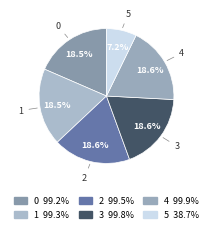

Which slice is the smallest?

5